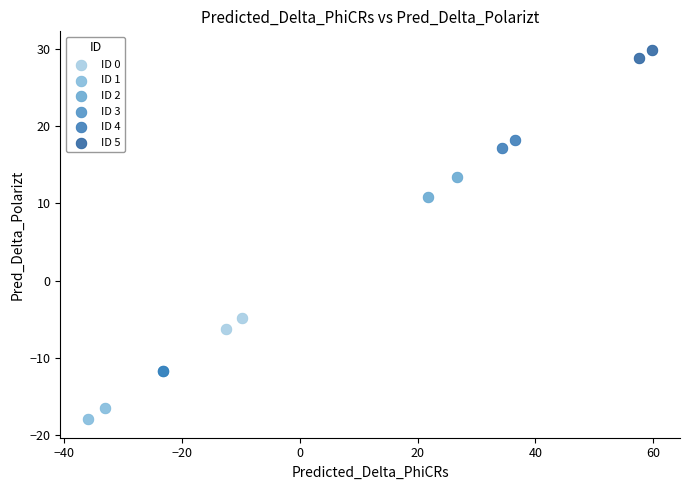

Which series has the largest Y range (max minus min)?

ID 2